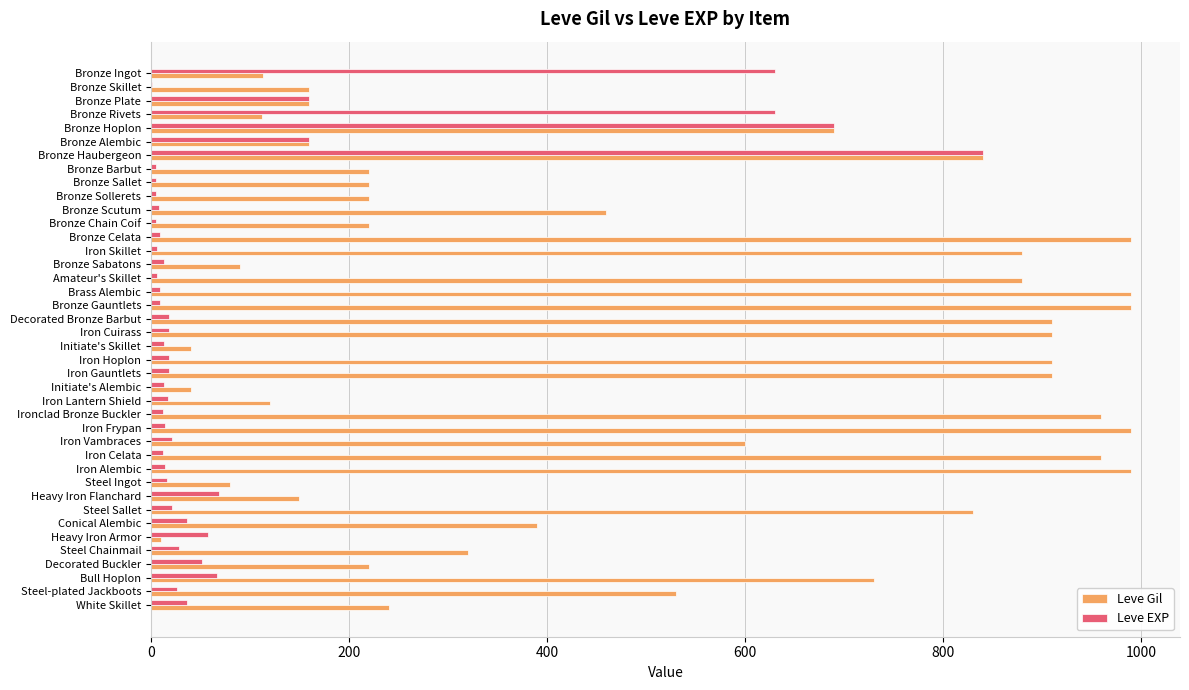

What is the sum of all Leve Gil values?

20235